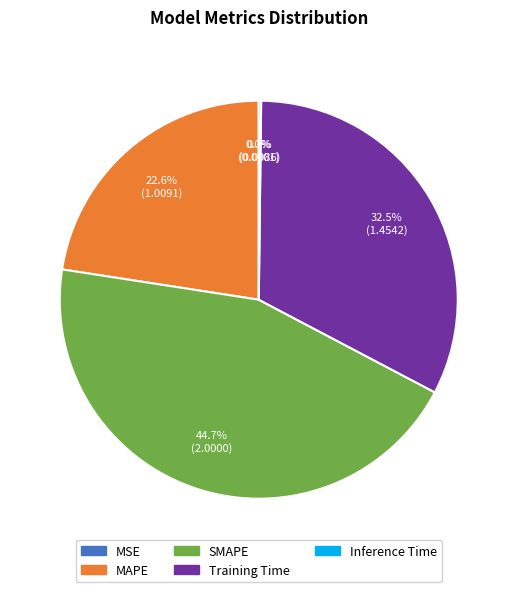

Approximately how many times larger is the value at SMAPE compared to Training Time?

1.4